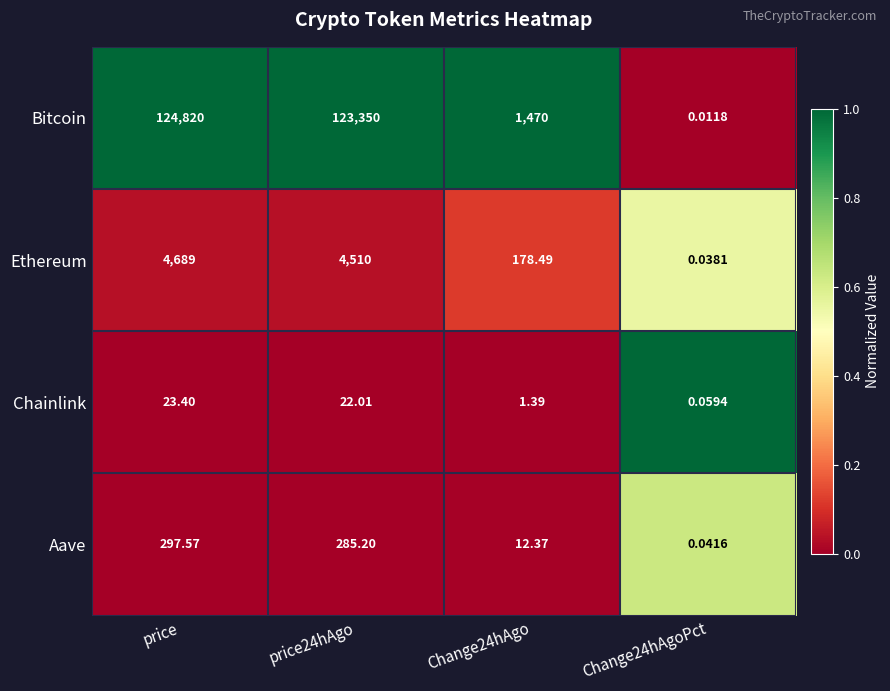

Which series has the largest range (max minus min)?

Bitcoin